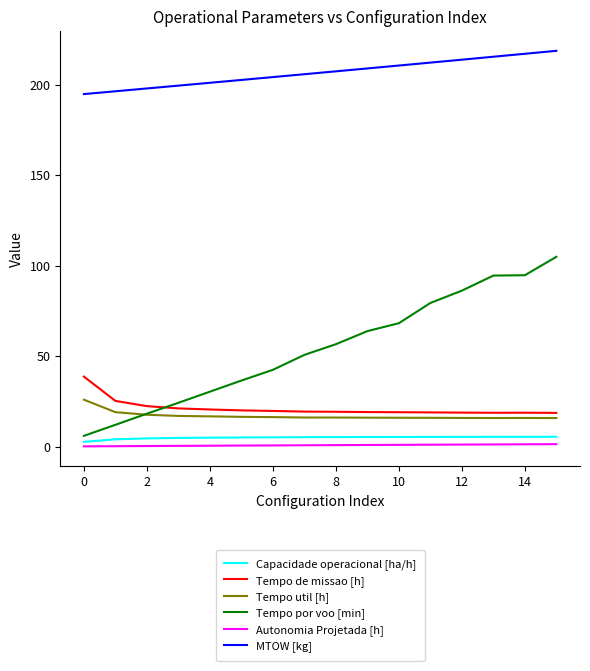

True or false: Capacidade operacional [ha/h] and MTOW [kg] cross at least once.

False